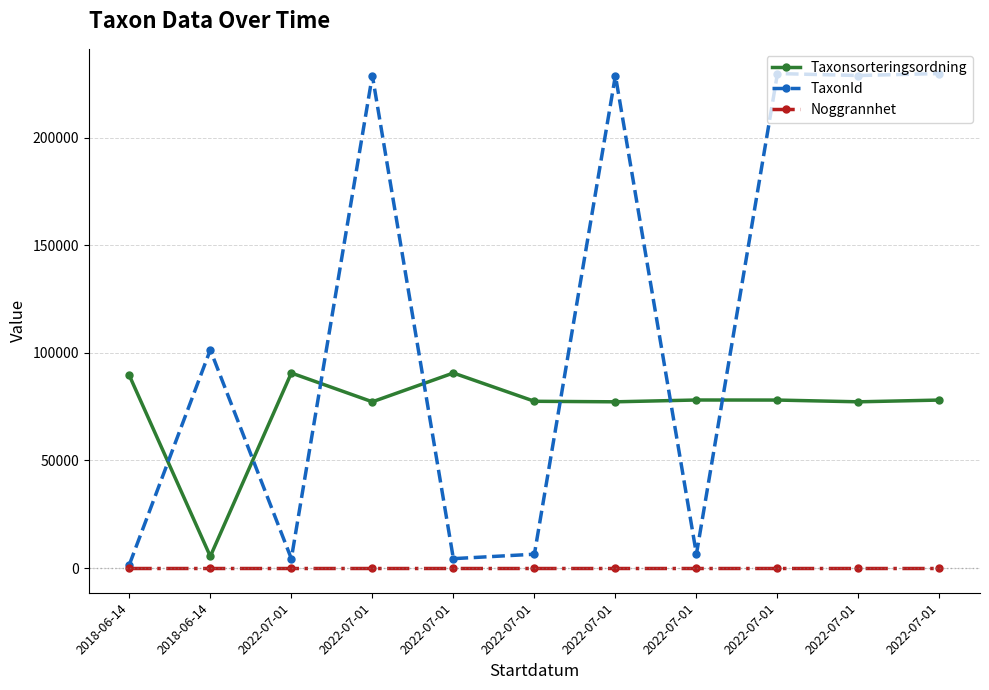

What is the total value across all series at 2022-07-01?

95027